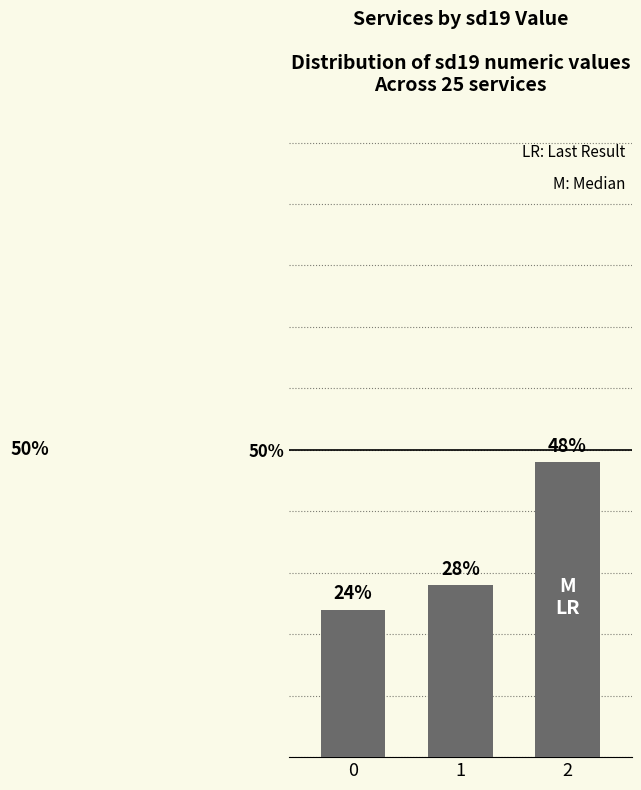

What is the change in value from 0 to 1?

+4.0